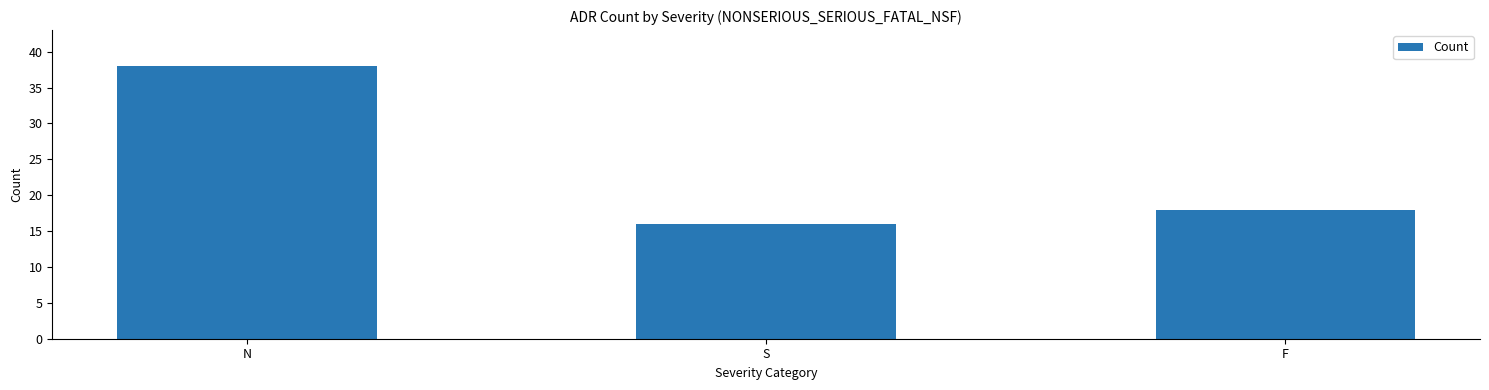

What value does the data have at F, to the nearest 5?

20